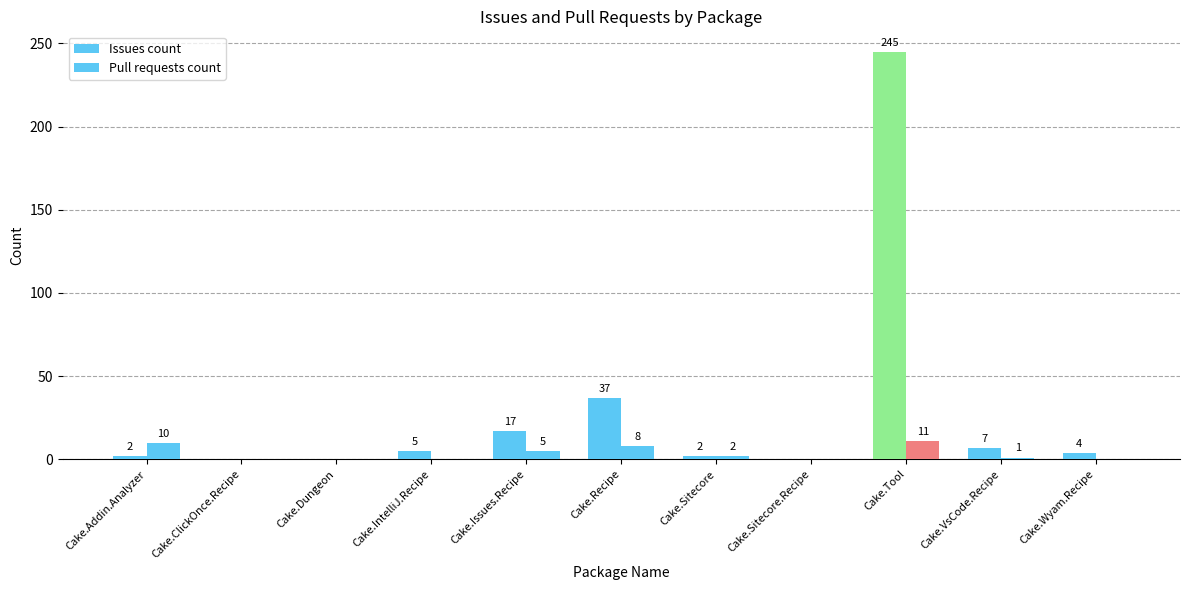

Which category has the lowest value in the Pull requests count series?

Cake.ClickOnce.Recipe